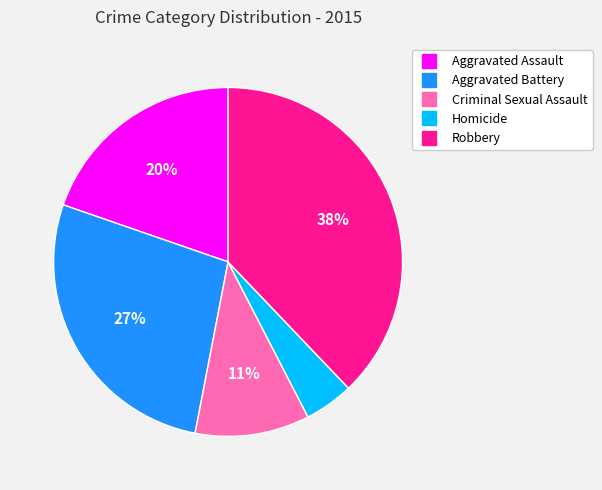

Which has a higher value, Robbery or Criminal Sexual Assault?

Robbery